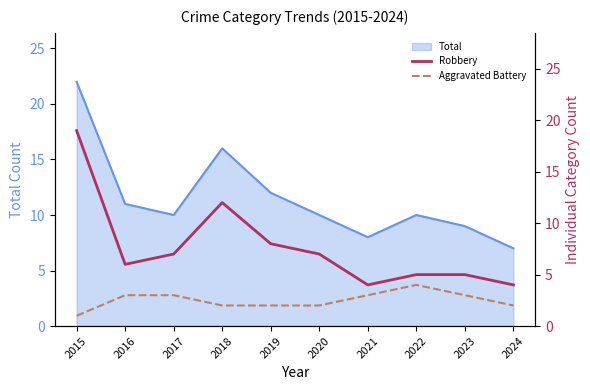

True or false: Total has a value of 3 at 2021.

False